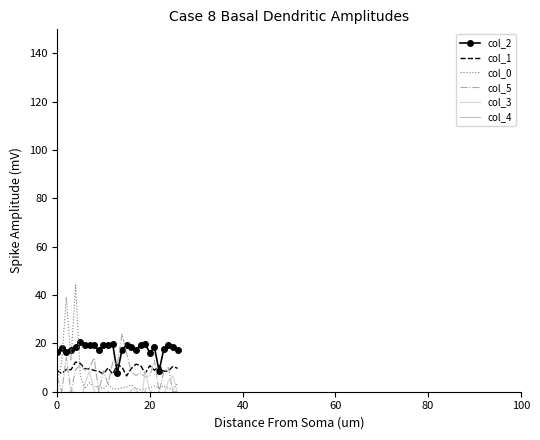

Is it true that col_4 equals -29.2 at 10?

False